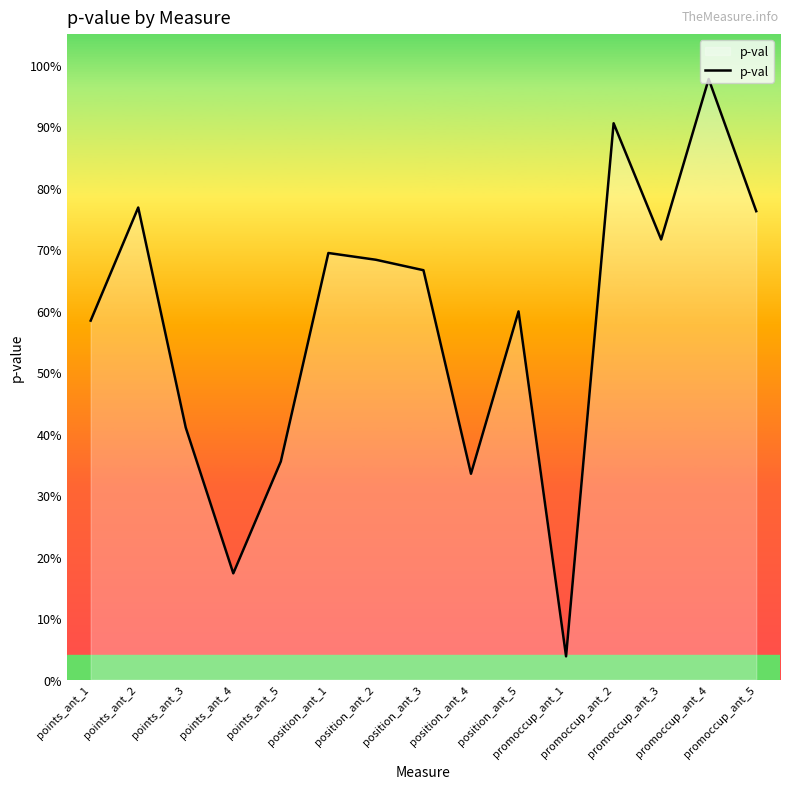

Is this an area chart (filled region under the line)?

Yes